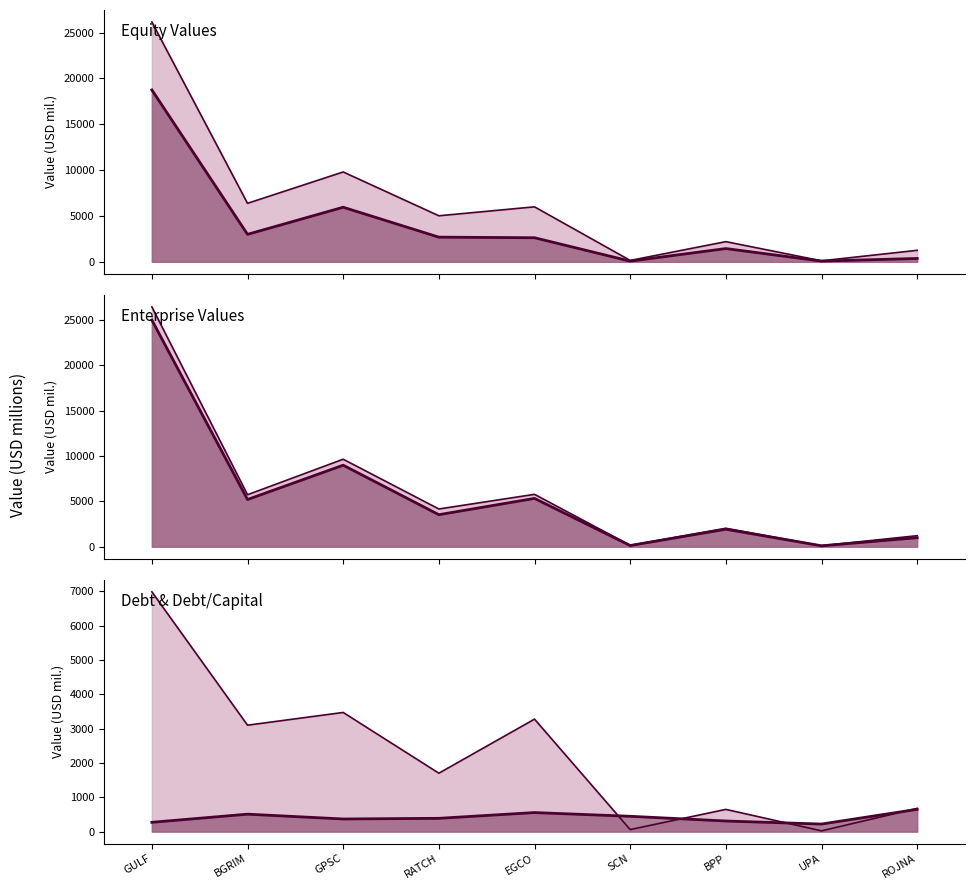

At which category is the sum across all series the highest?

GULF